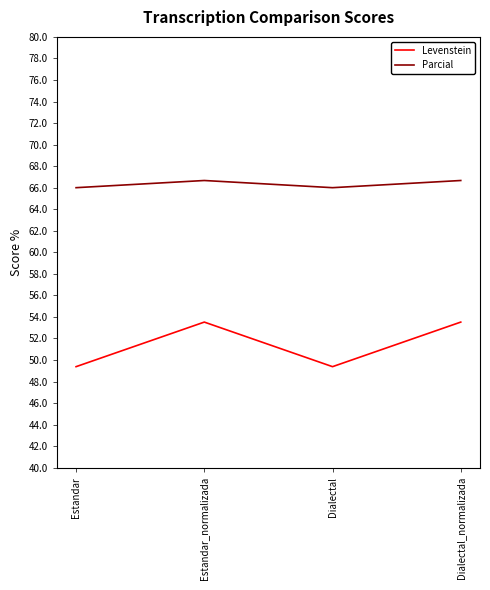

What position from the right is Dialectal?

2